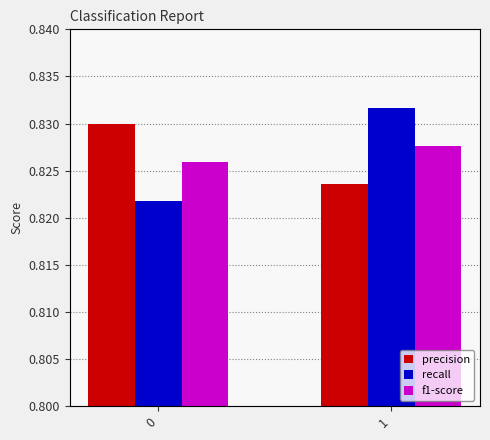

What is the average value of the precision series?

0.8